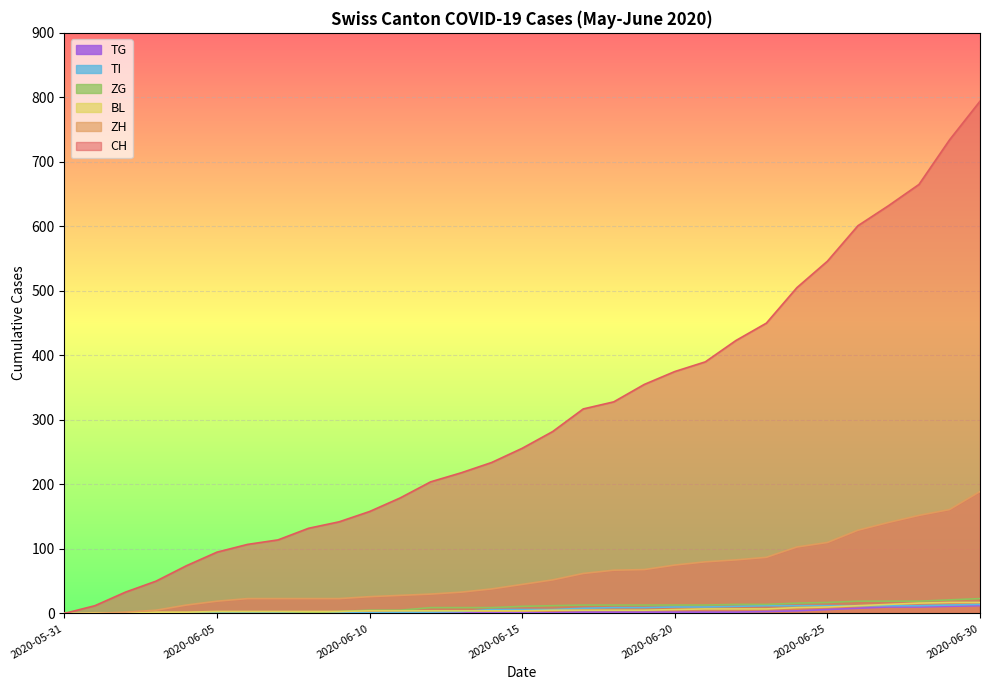

At which label does CH first exceed 256?

2020-06-16